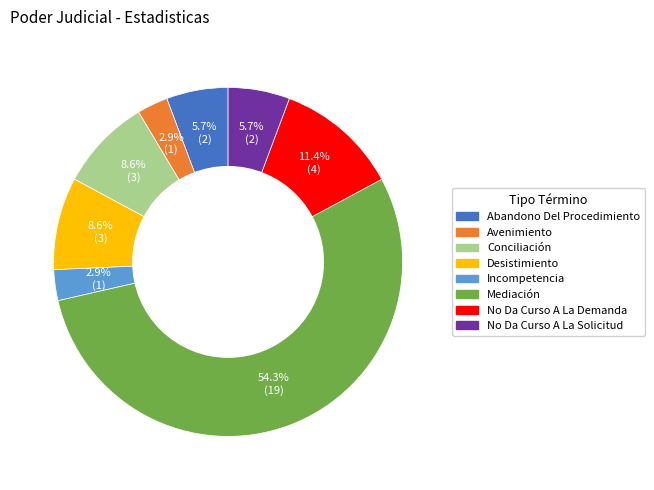

Which has a higher value, Avenimiento or Desistimiento?

Desistimiento